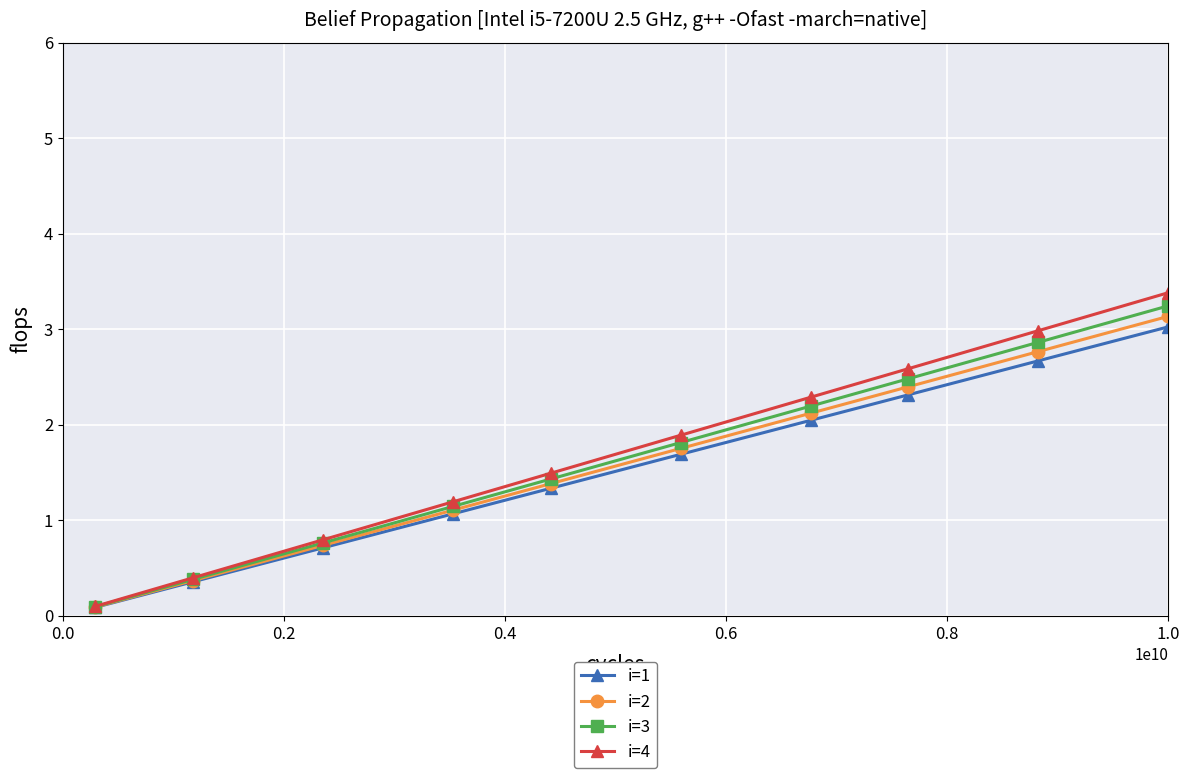

True or false: i=2 has more than 1 interior local peaks.

False